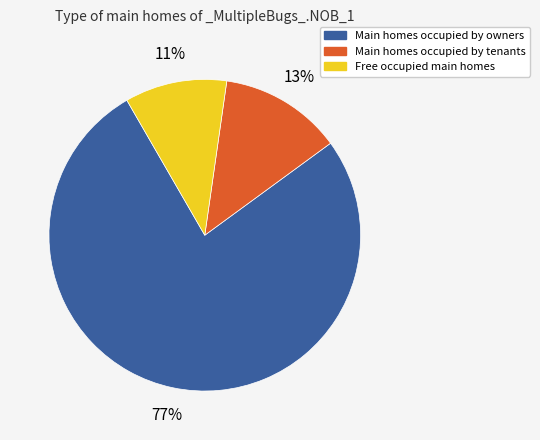

Is there any slice that represents more than half of the pie?

Yes